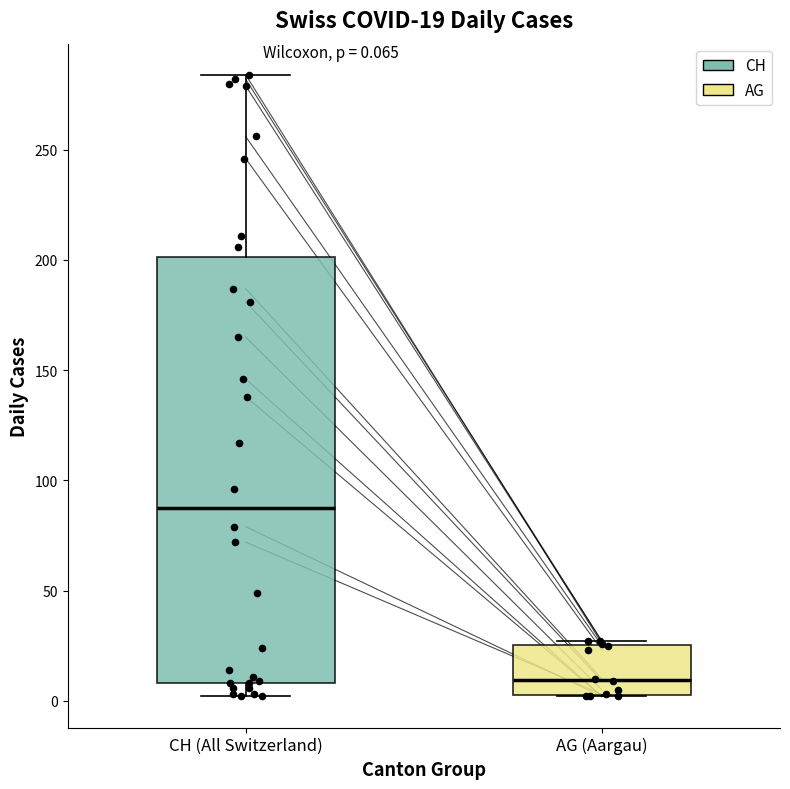

Which box has the highest median line?

CH (All Switzerland)